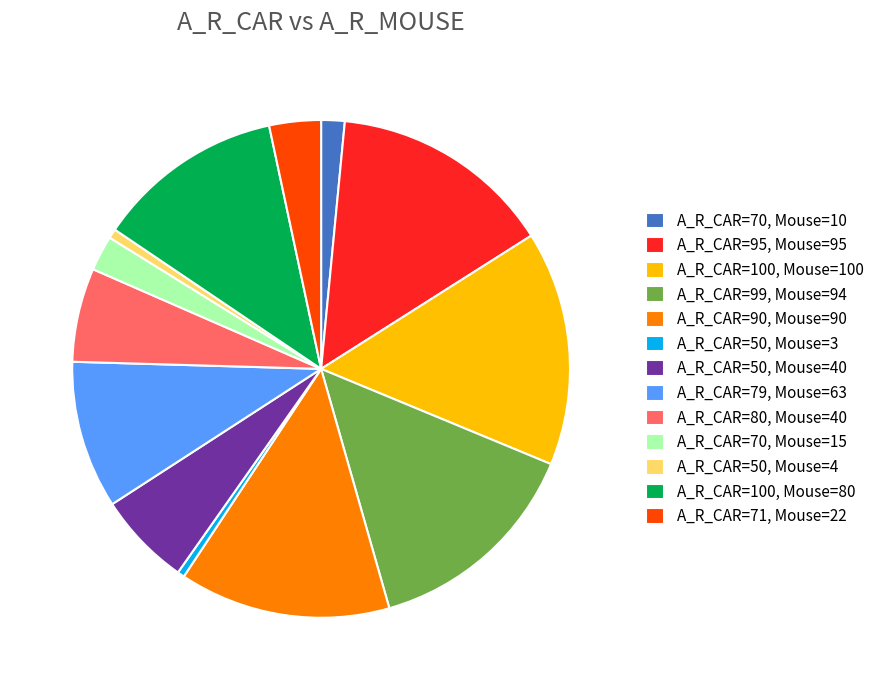

Is the sum of A_R_CAR=80, Mouse=40 and A_R_CAR=95, Mouse=95 greater than half?

No